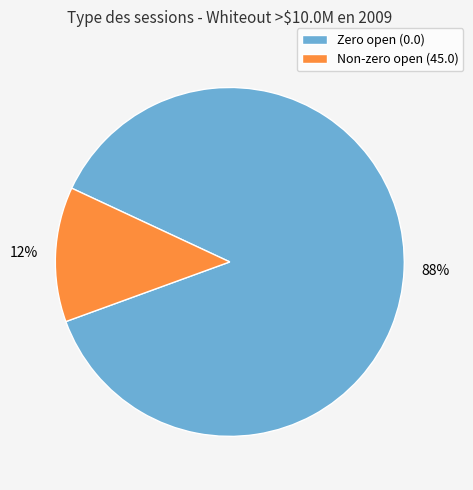

Rank the categories by value from highest to lowest.

Zero open (0.0), Non-zero open (45.0)